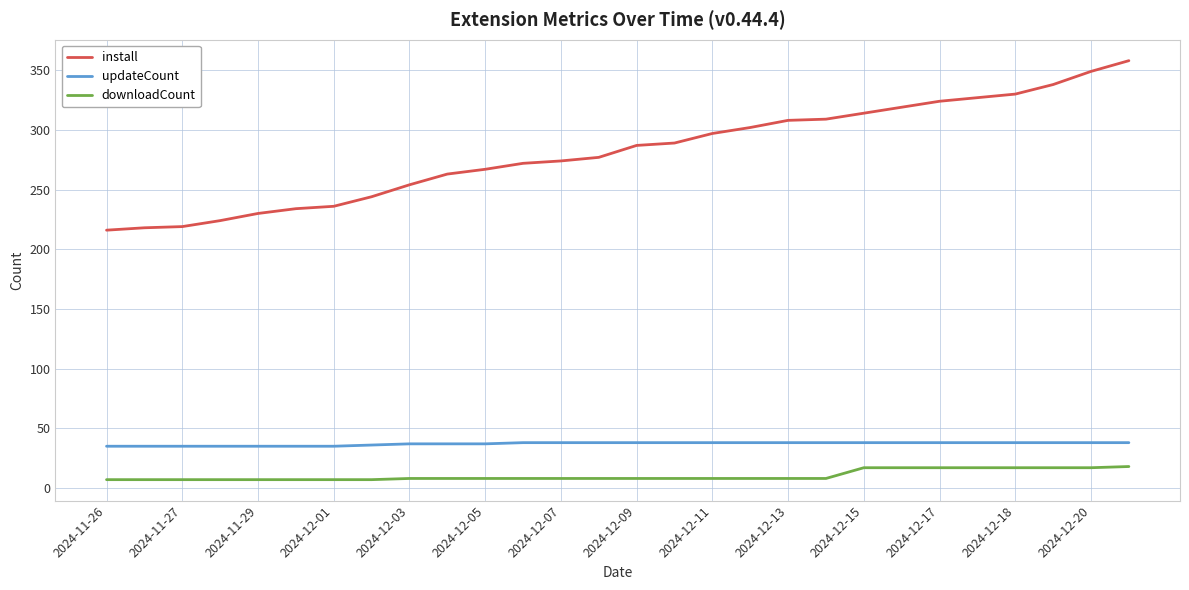

Which series has the largest total across all categories?

install